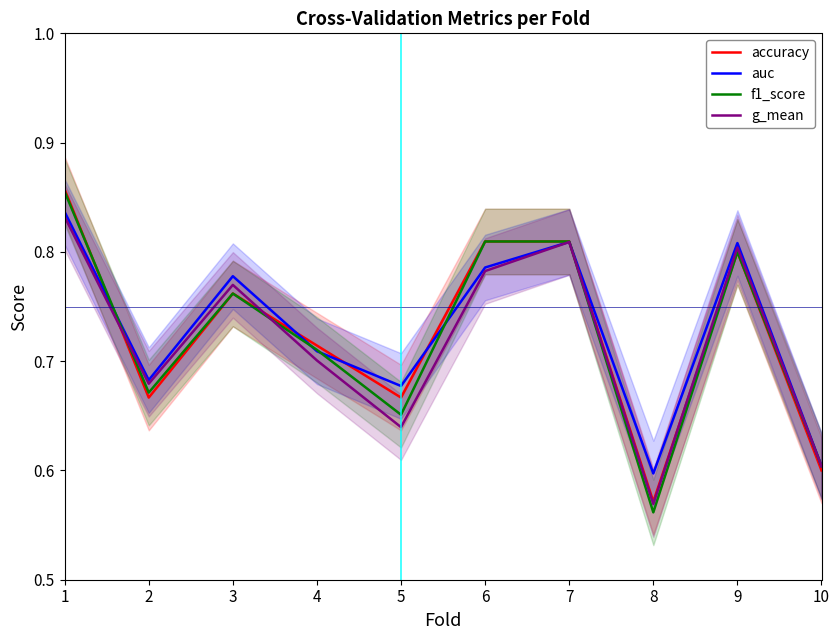

Is it true that f1_score equals 0.8 at 6?

True